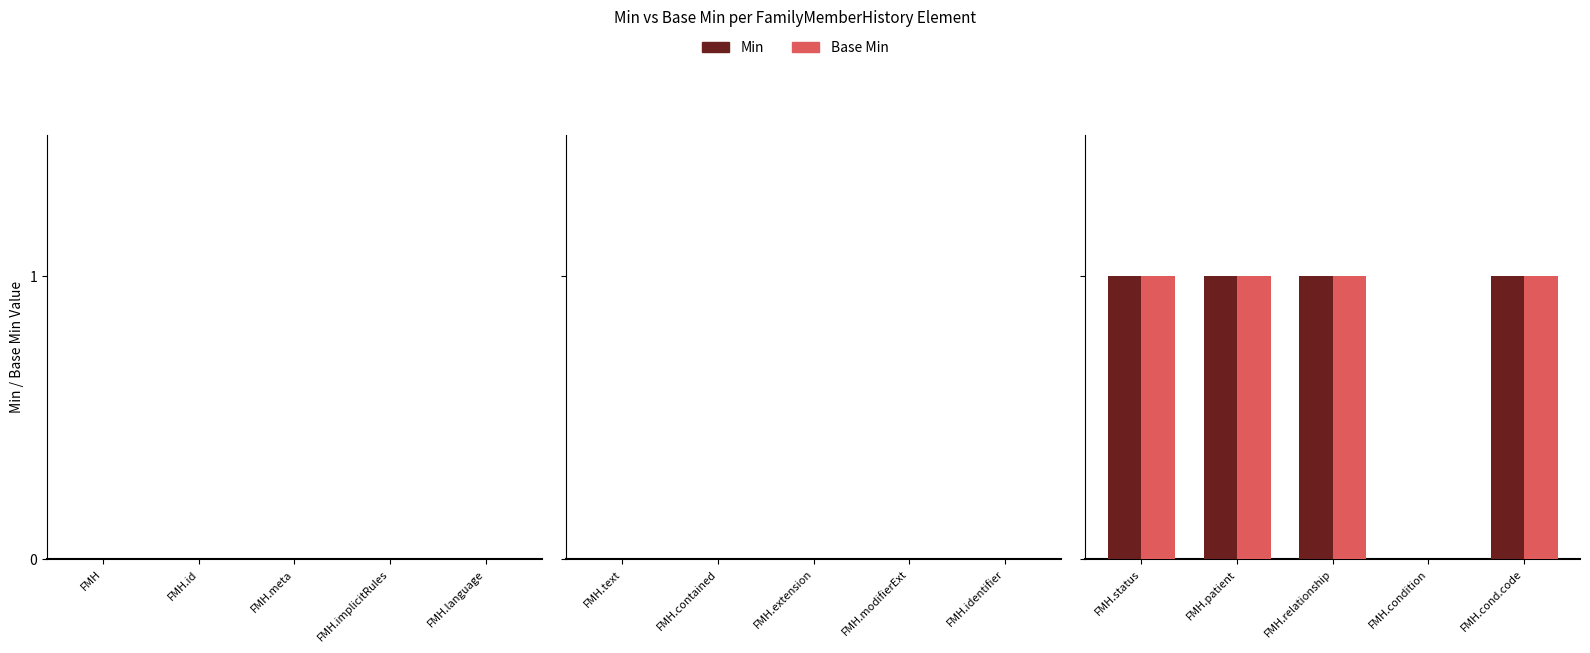

Are the bars horizontal?

No